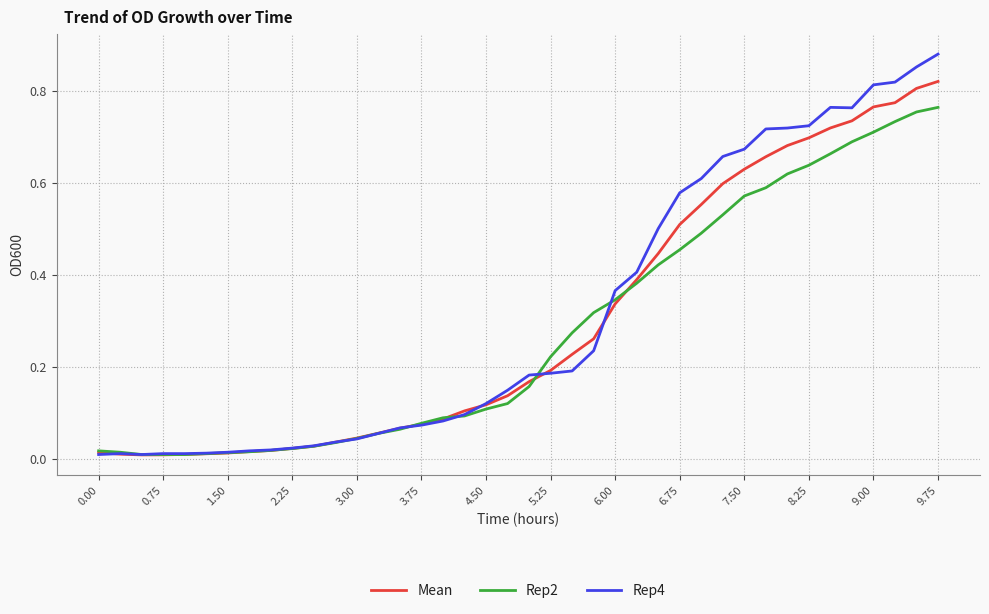

Rank the series by their maximum value, from lowest to highest.

Rep2, Mean, Rep4